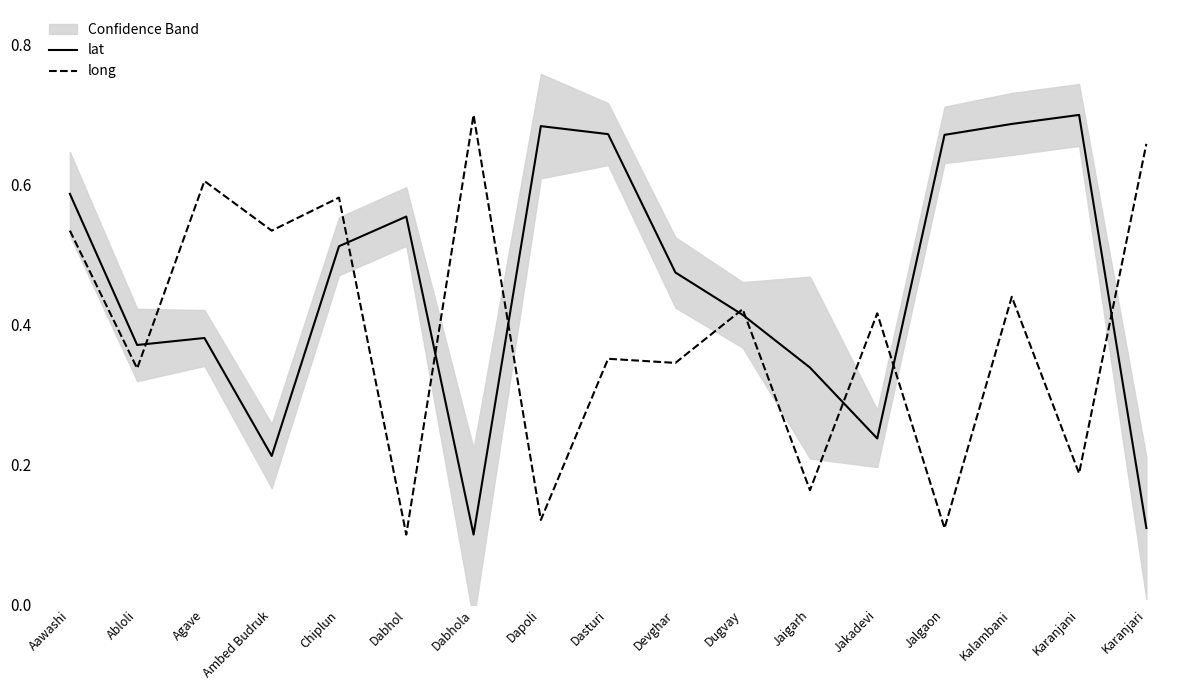

Is the value of long at Dabhola greater than the value of lat at Chiplun?

Yes